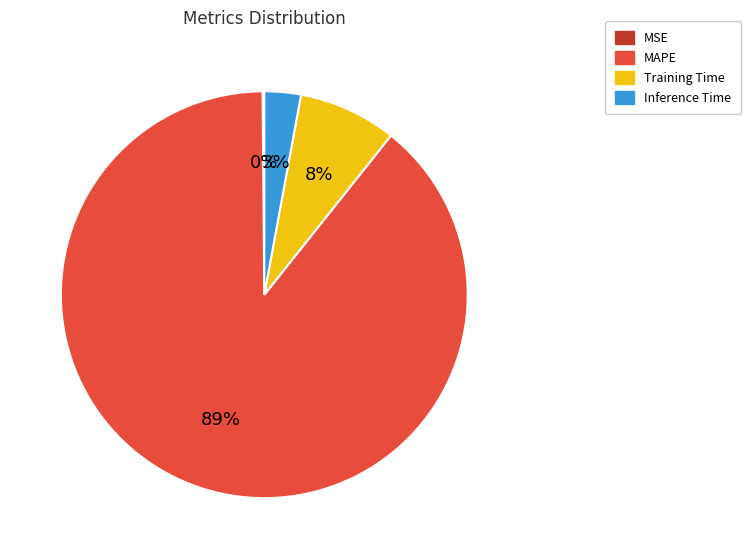

The Training Time slice represents 8% of the pie. True or false?

True